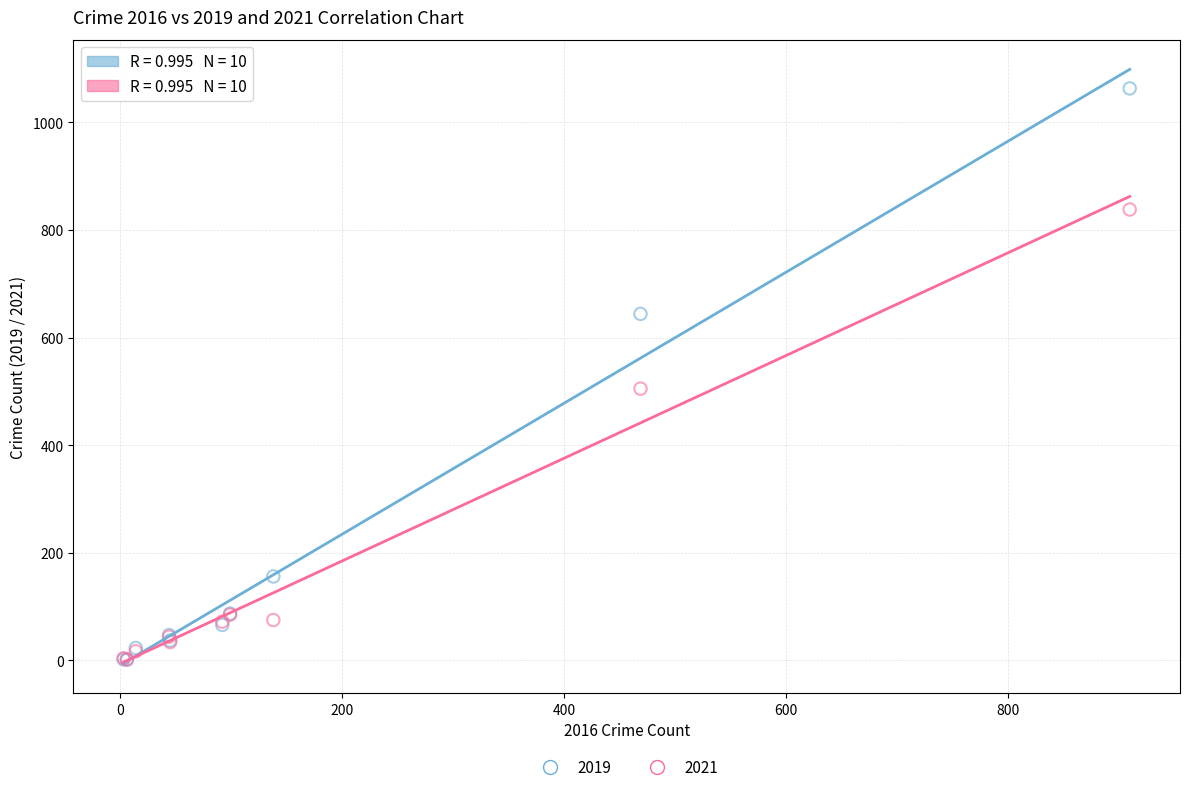

Across all series, what Y value is closest to 532?

505